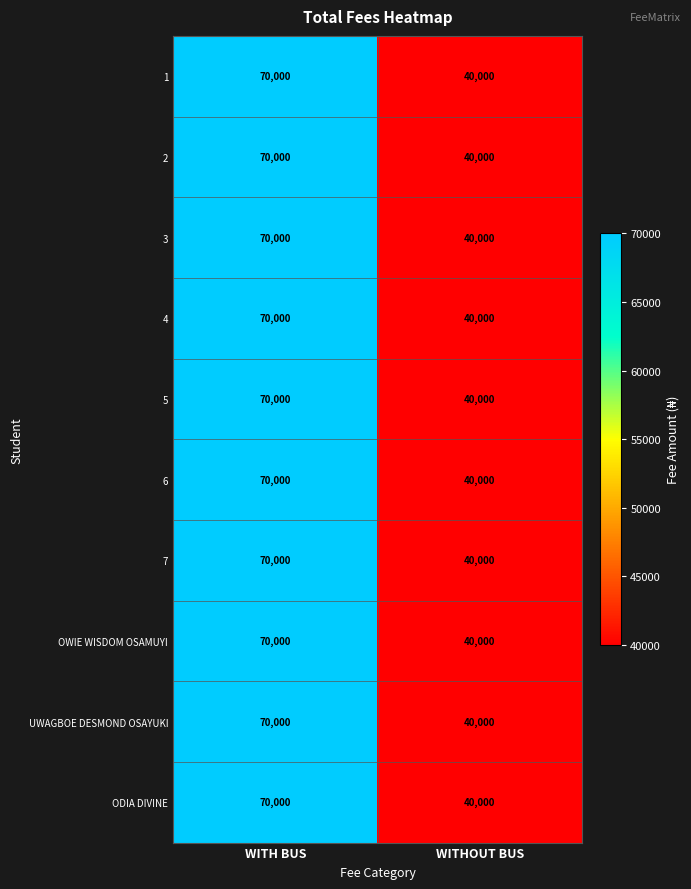

What is the approximate value of 6 at WITHOUT BUS?

40000